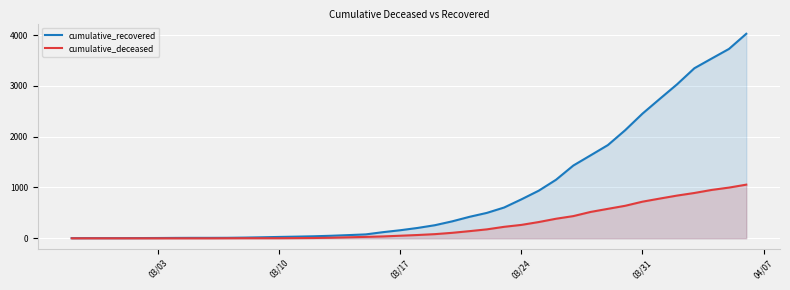

What is the value of the cumulative_deceased point at the 30th from the left?

437